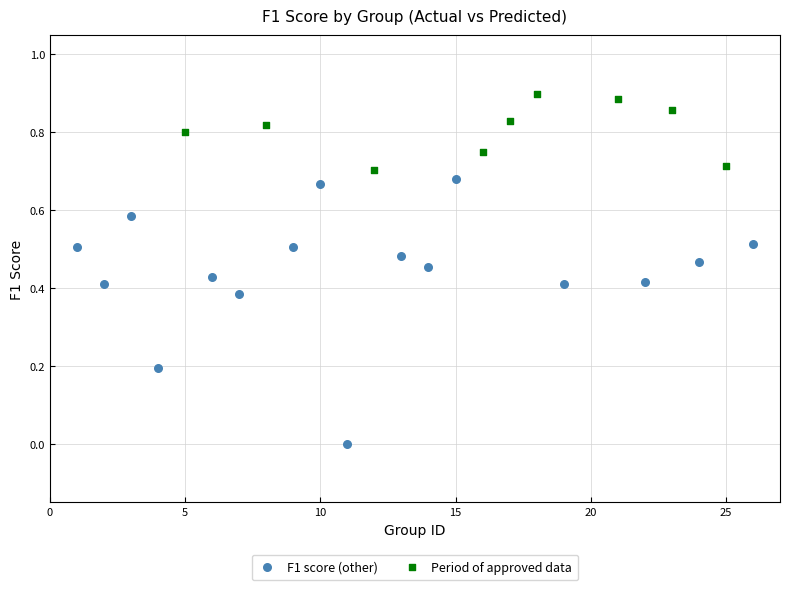

Which series has the largest Y range (max minus min)?

F1 score (other)